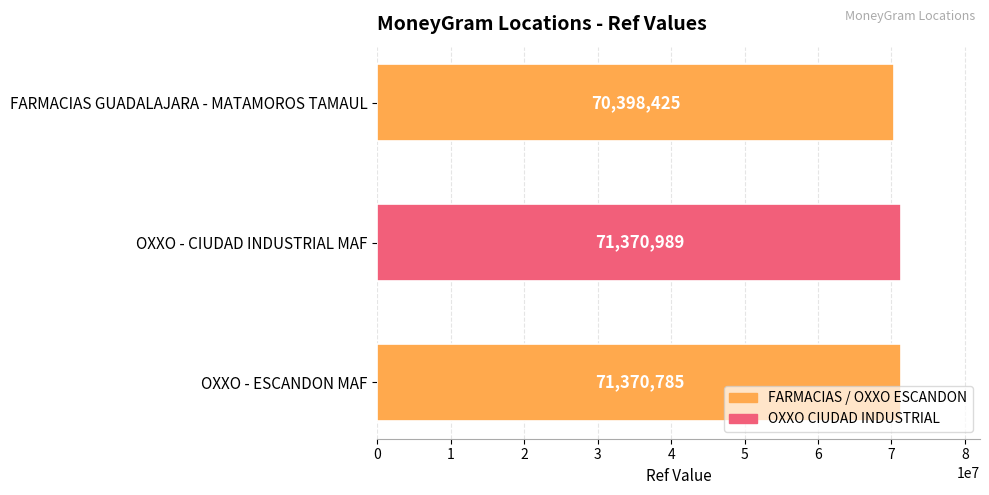

How many bars are there in total?

3